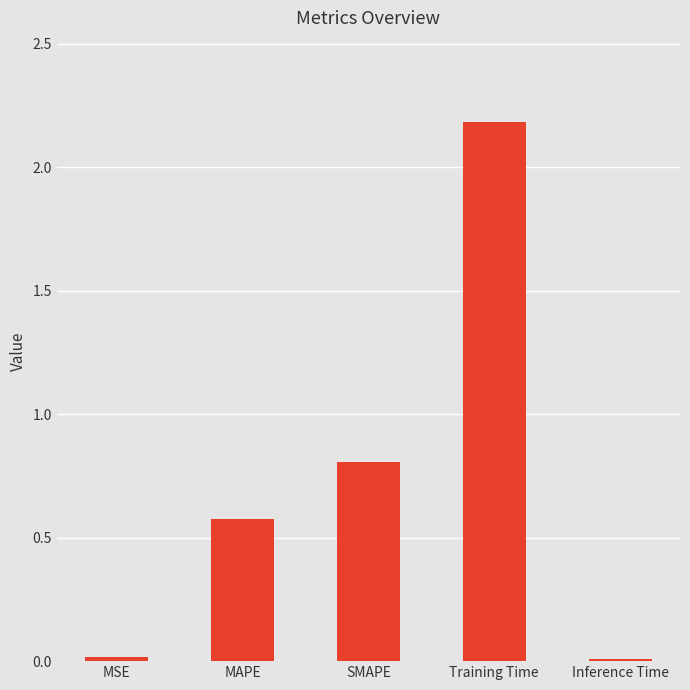

Which category has the highest value across all series?

Training Time